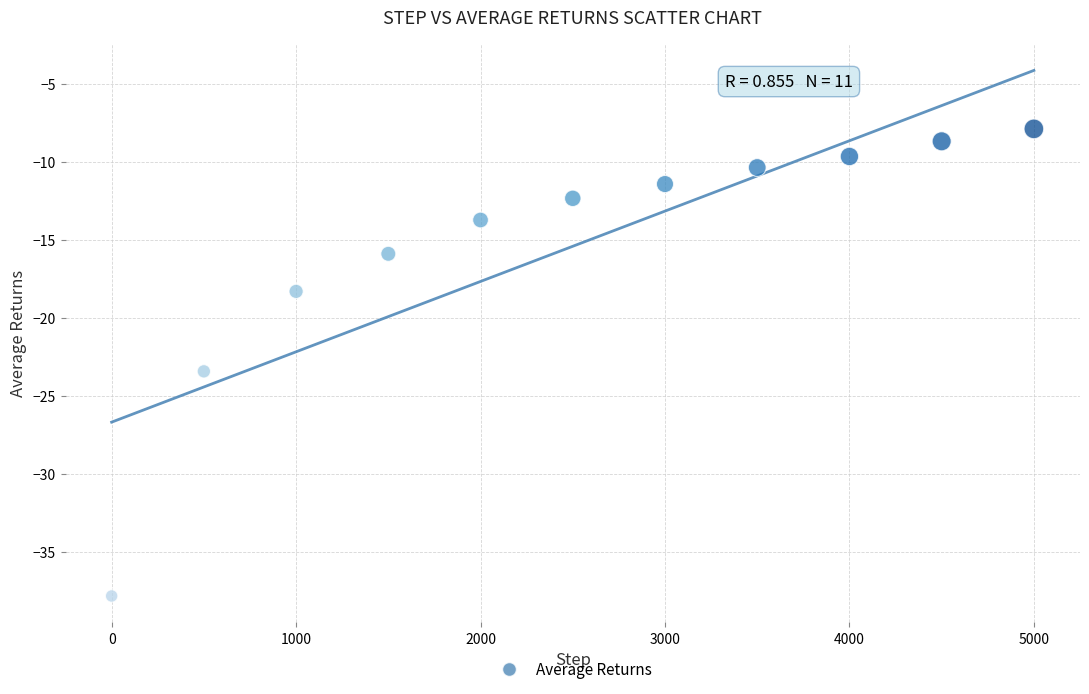

What is the average X value?

2500.0